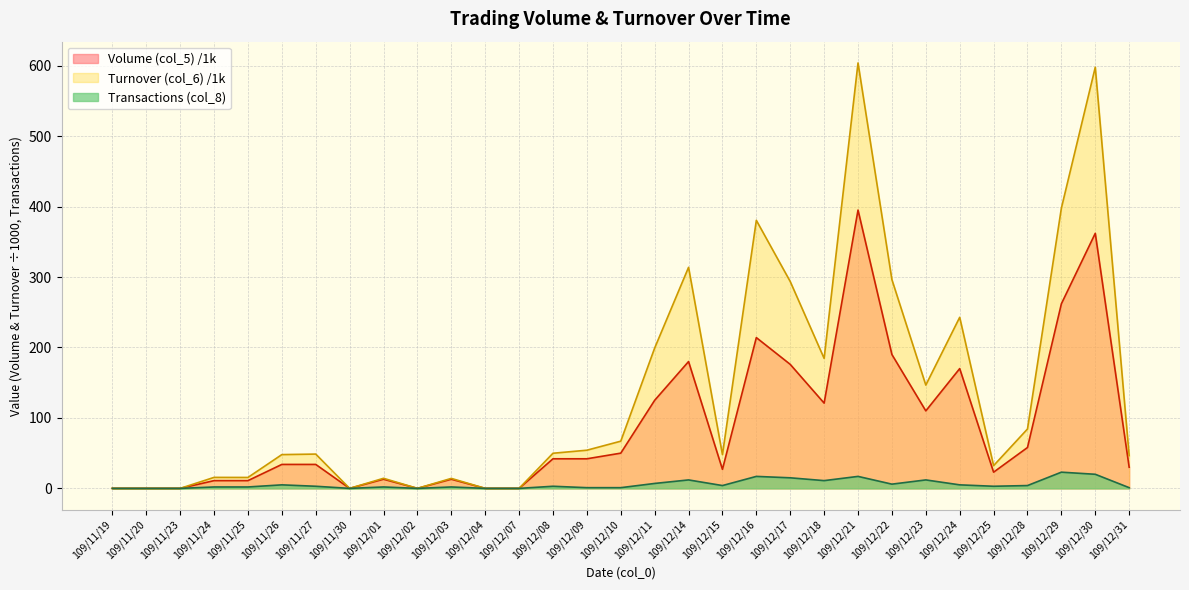

Which category has the lowest value in the Volume (col_5) series?

109/11/19